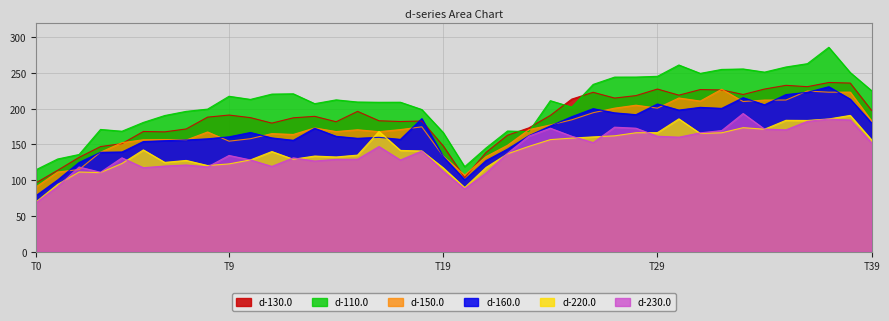

Which series has the largest total across all categories?

d-110.0